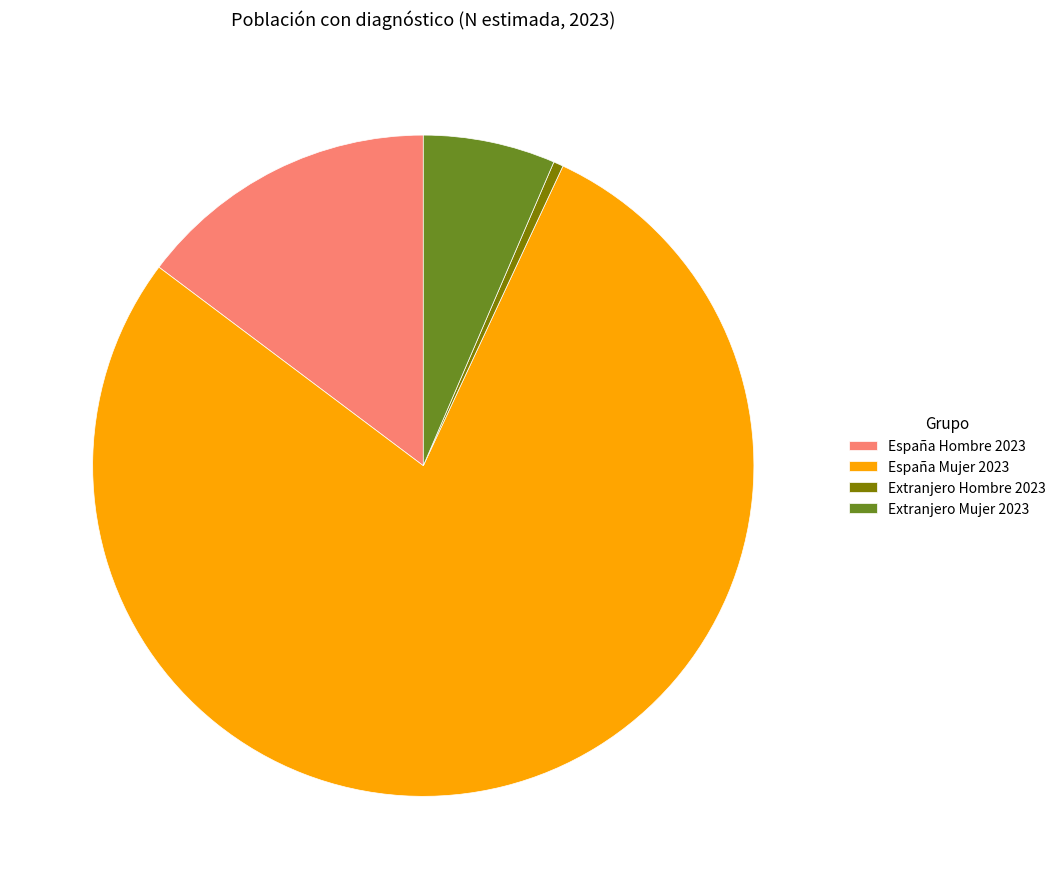

Which slice is the largest?

España Mujer 2023